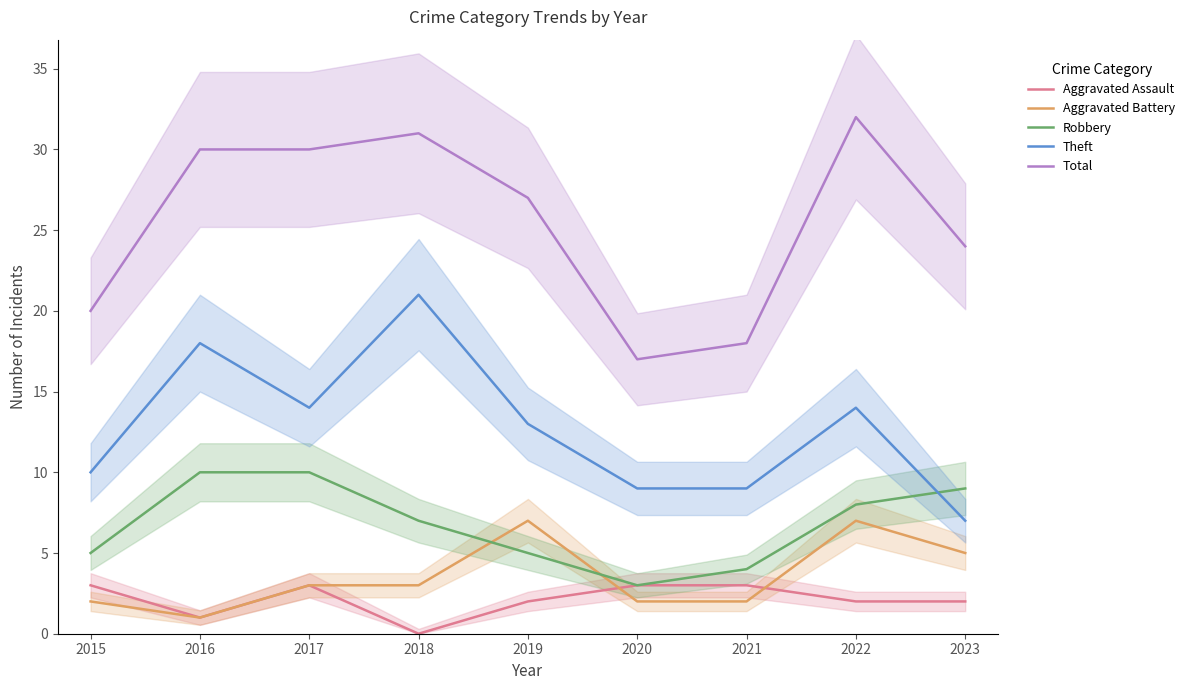

At which label does Total reach its peak?

2022